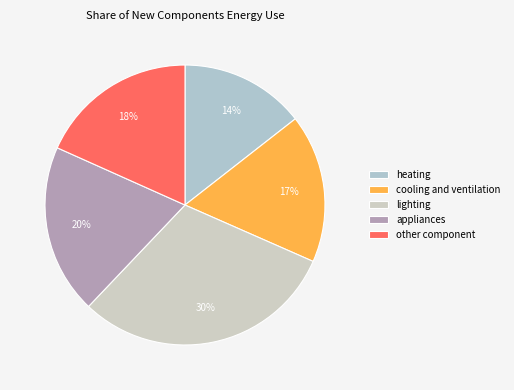

True or false: lighting accounts for 41% of the total.

False